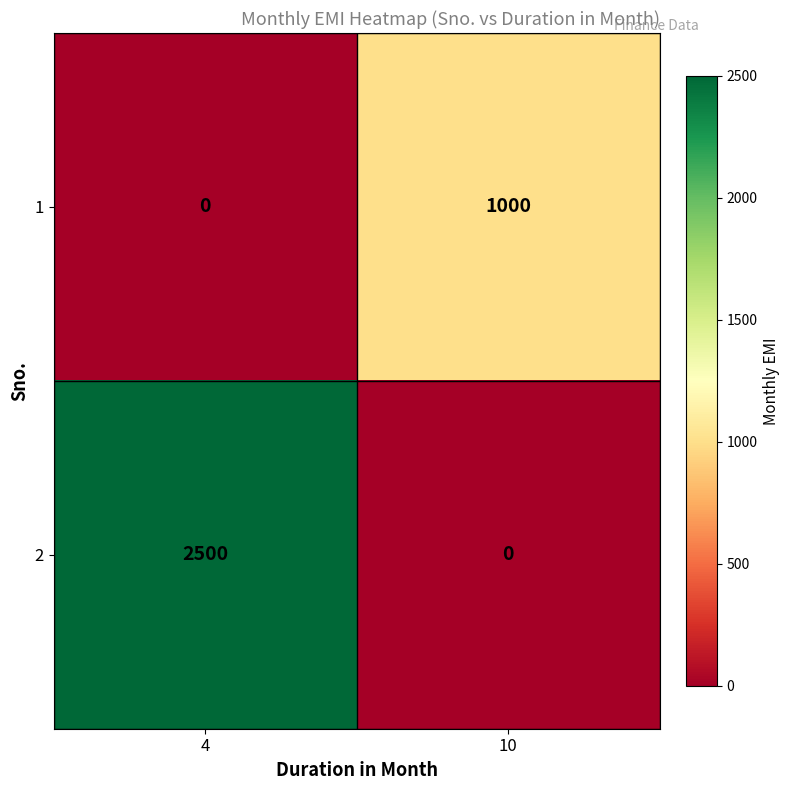

How many series are shown in this chart?

2